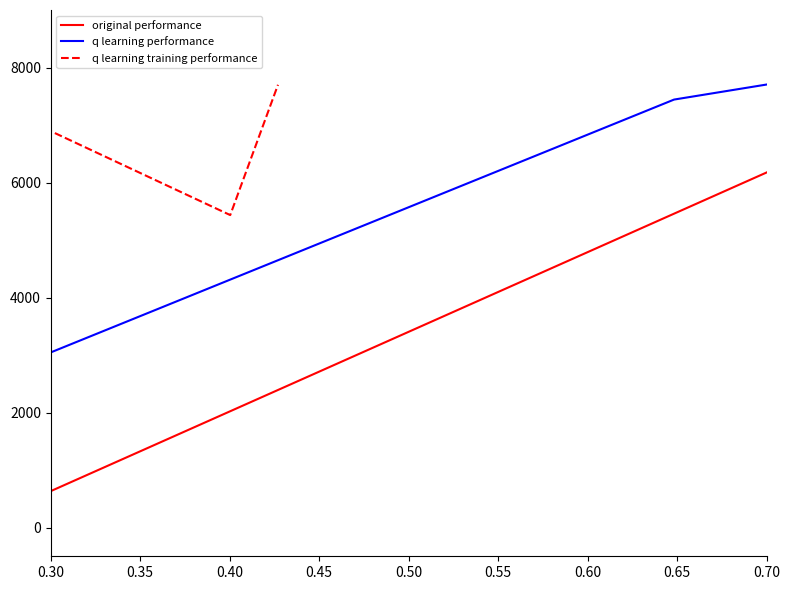

Which label corresponds to the smallest value in the chart?

0.30